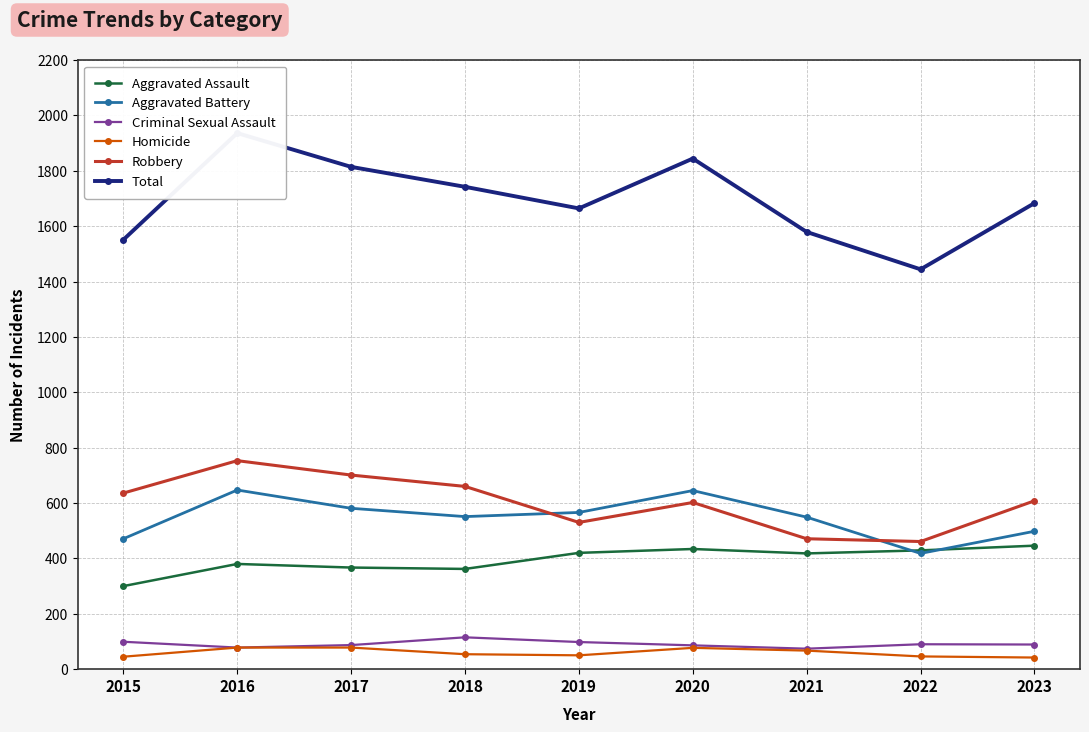

What is the greatest value displayed?

1936